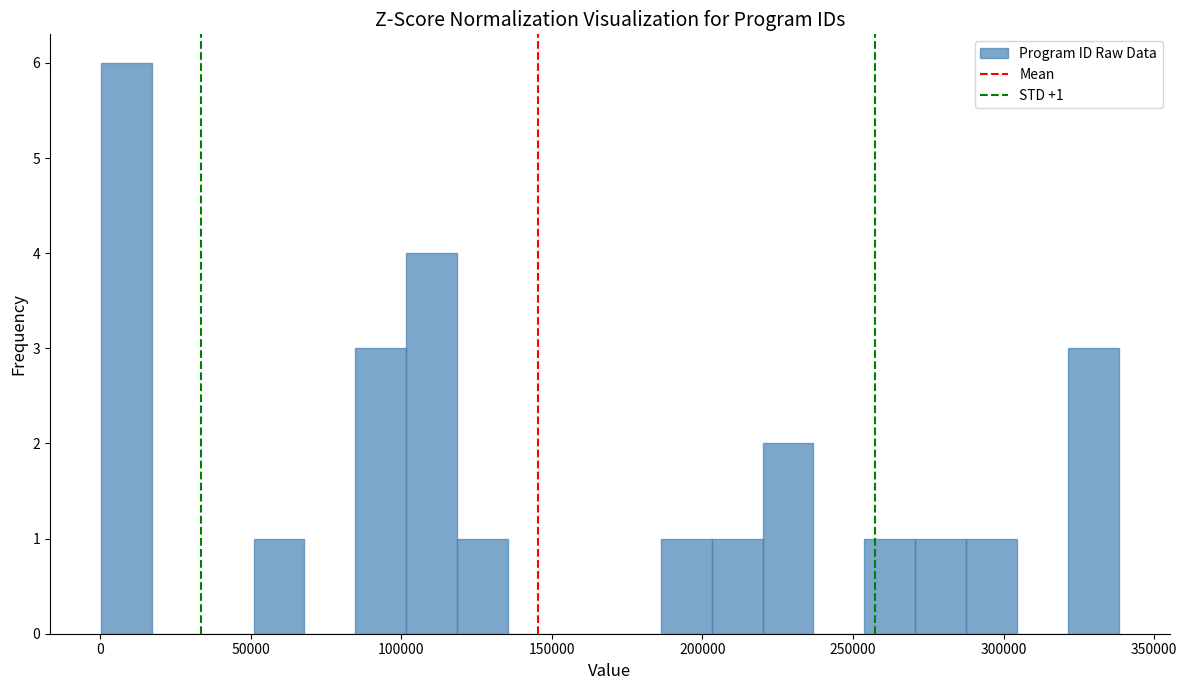

Around what value on the x-axis is the tallest bar? Give the approximate position of its centre, as read against the axis.

10000